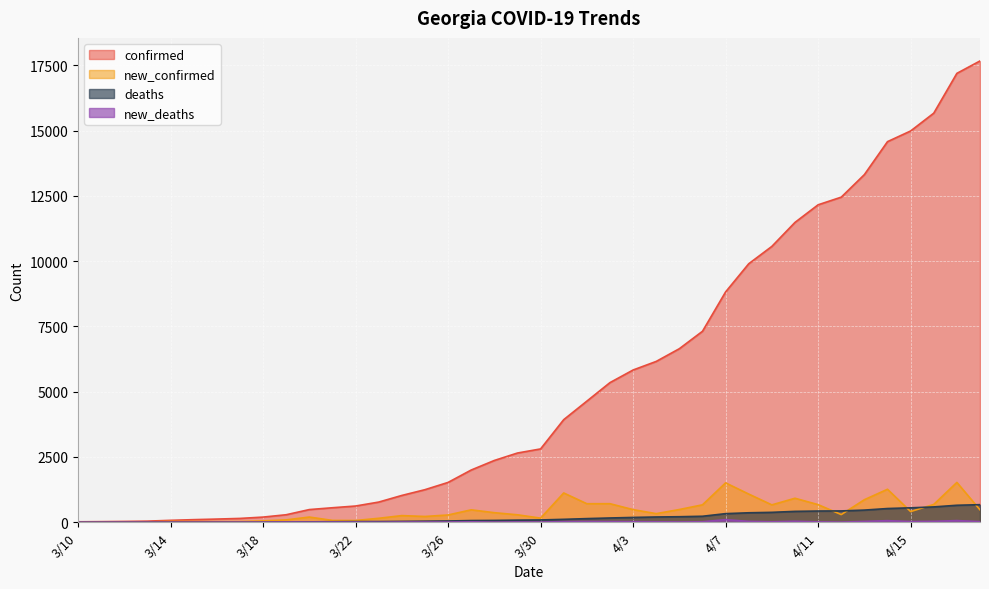

Where is deaths nearest to the value 336?

4/7